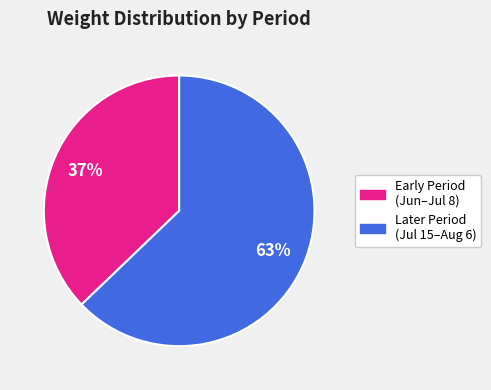

Which slice is the smallest?

Early Period (Jun–Jul 8)